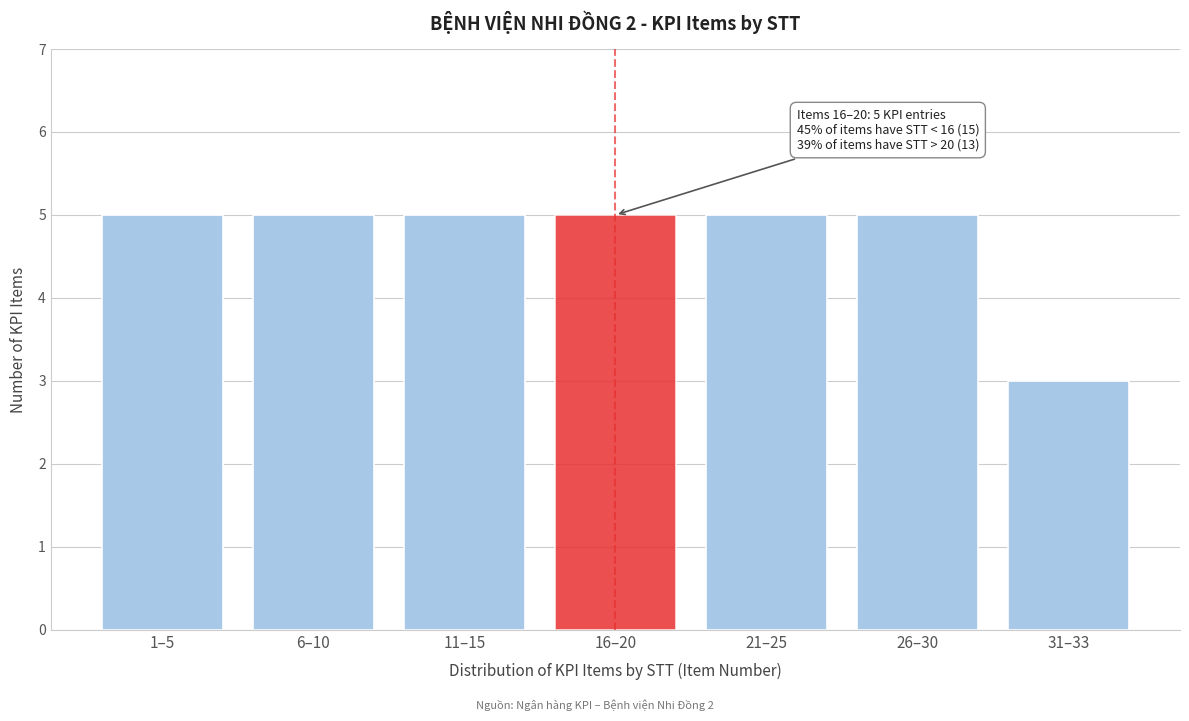

Reading left to right, what are all the values shown in this chart?

5	5	5	5	5	5	3